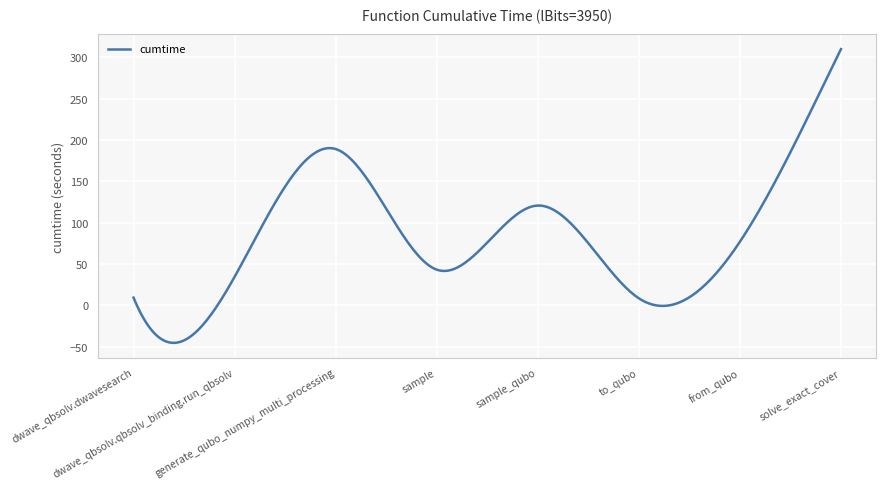

What is the greatest value displayed?

310.1